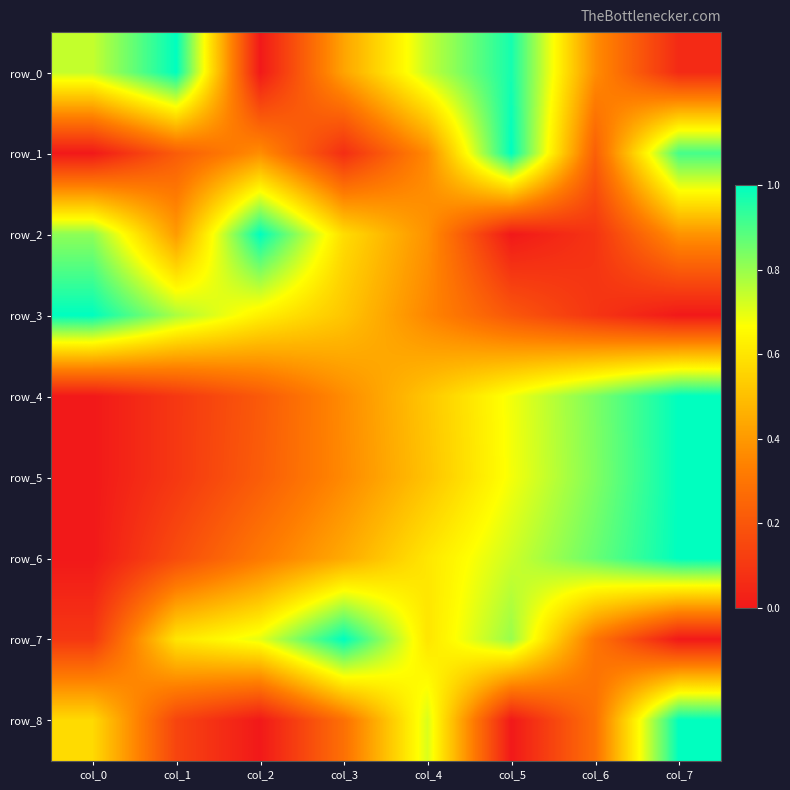

True or false: row_6 has a value of 0.7 at col_3.

False